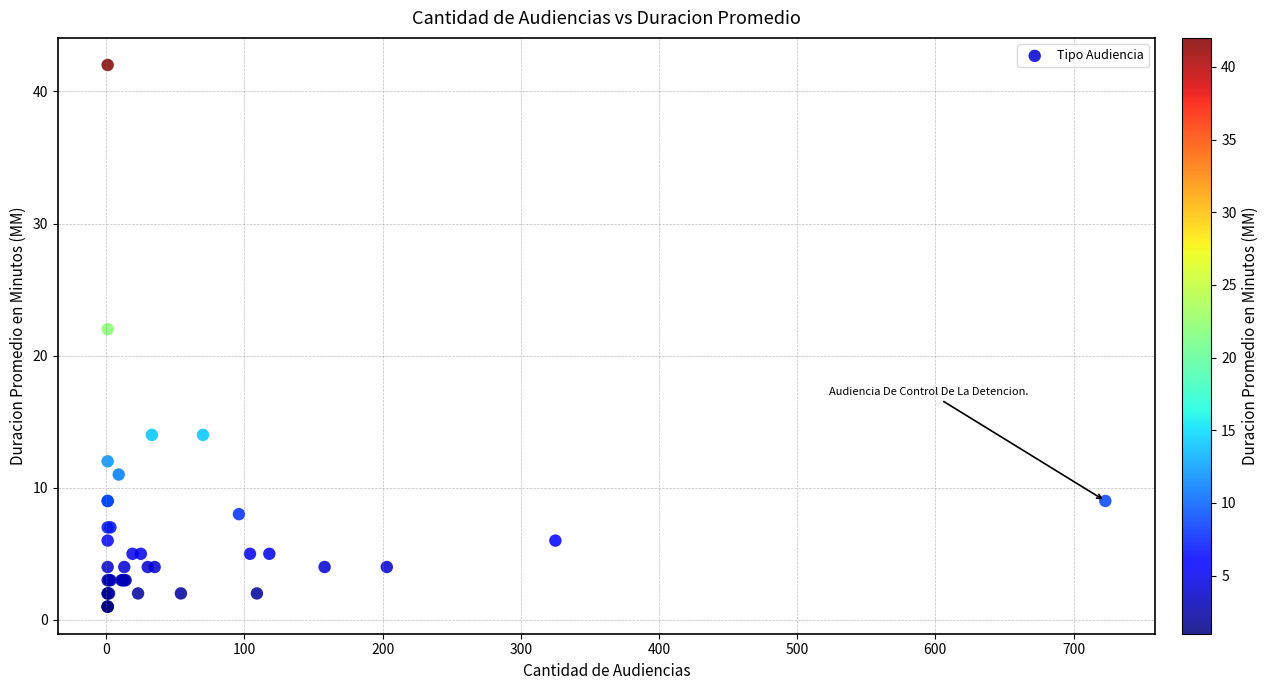

What Y value in the scatter plot is closest to 21?

22